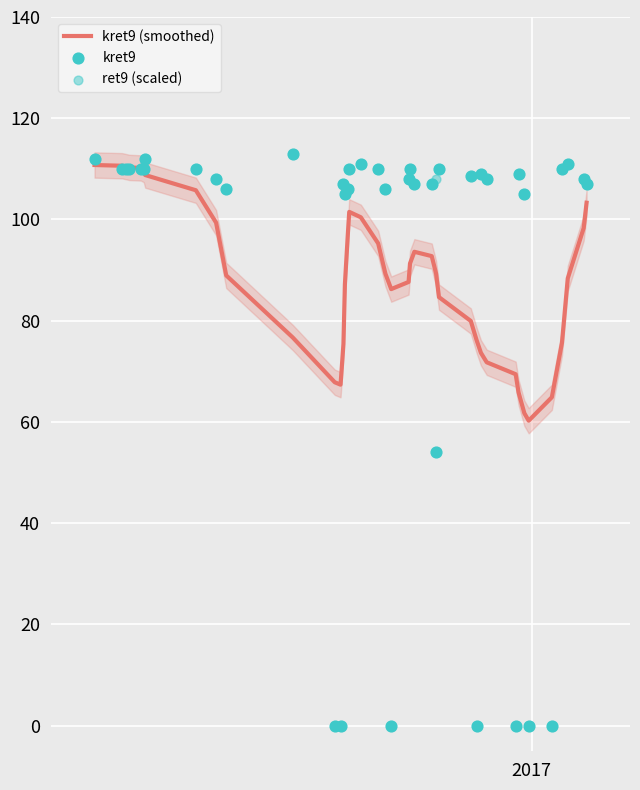

What is the minimum value for kret9 (smoothed)?

60.2